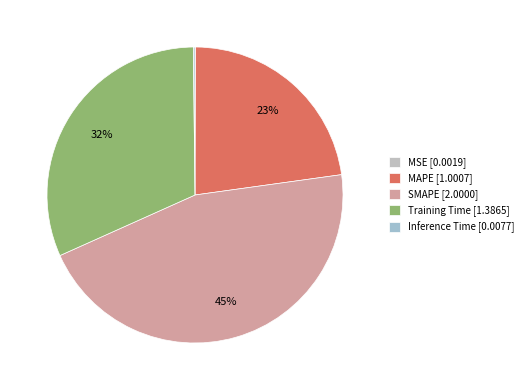

What is the change in value from SMAPE to Training Time?

-0.6